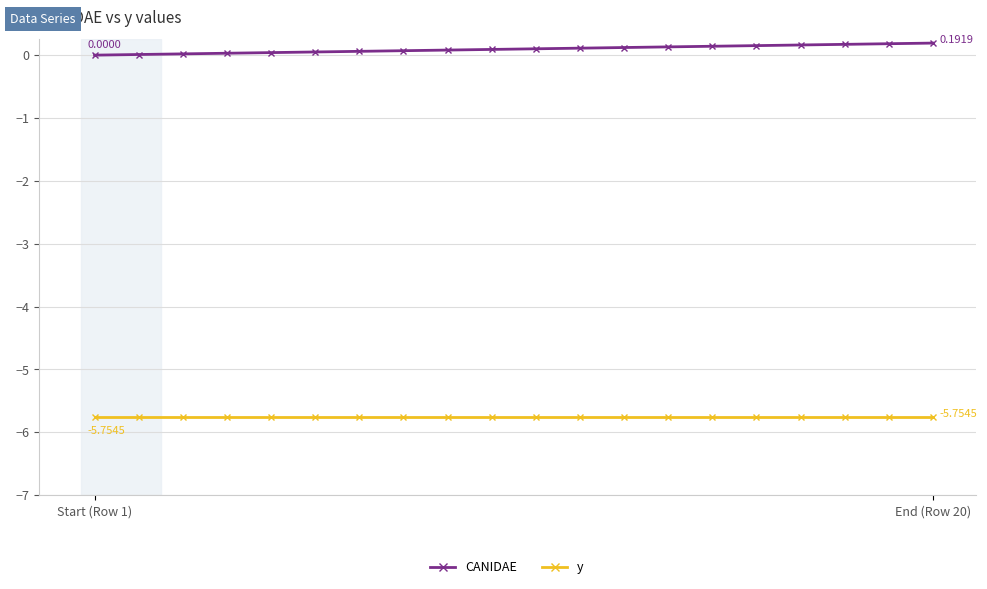

Which series has the largest total across all categories?

CANIDAE